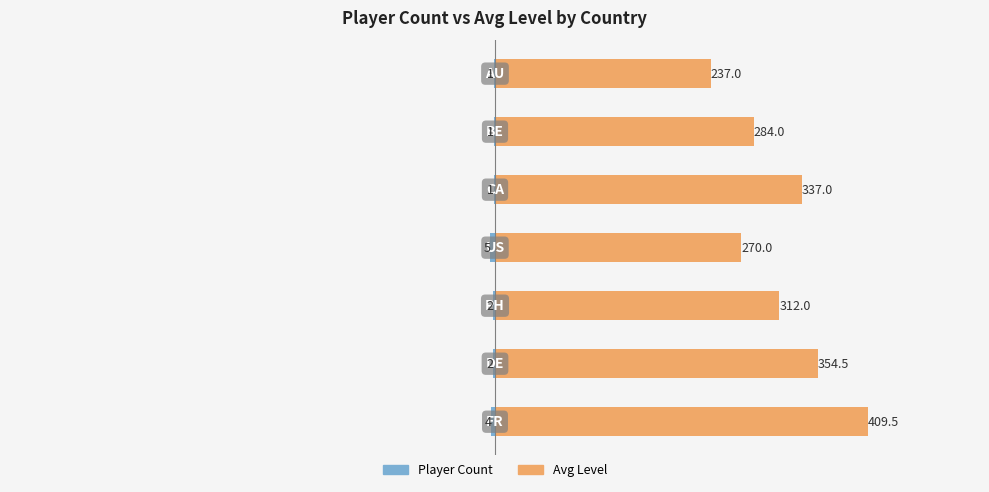

How many data points in Avg Level are less than 312?

3